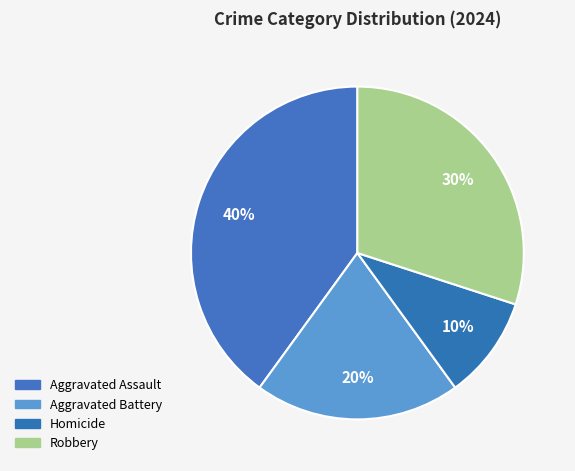

To the nearest percent, what percentage of the pie is Aggravated Battery?

20%